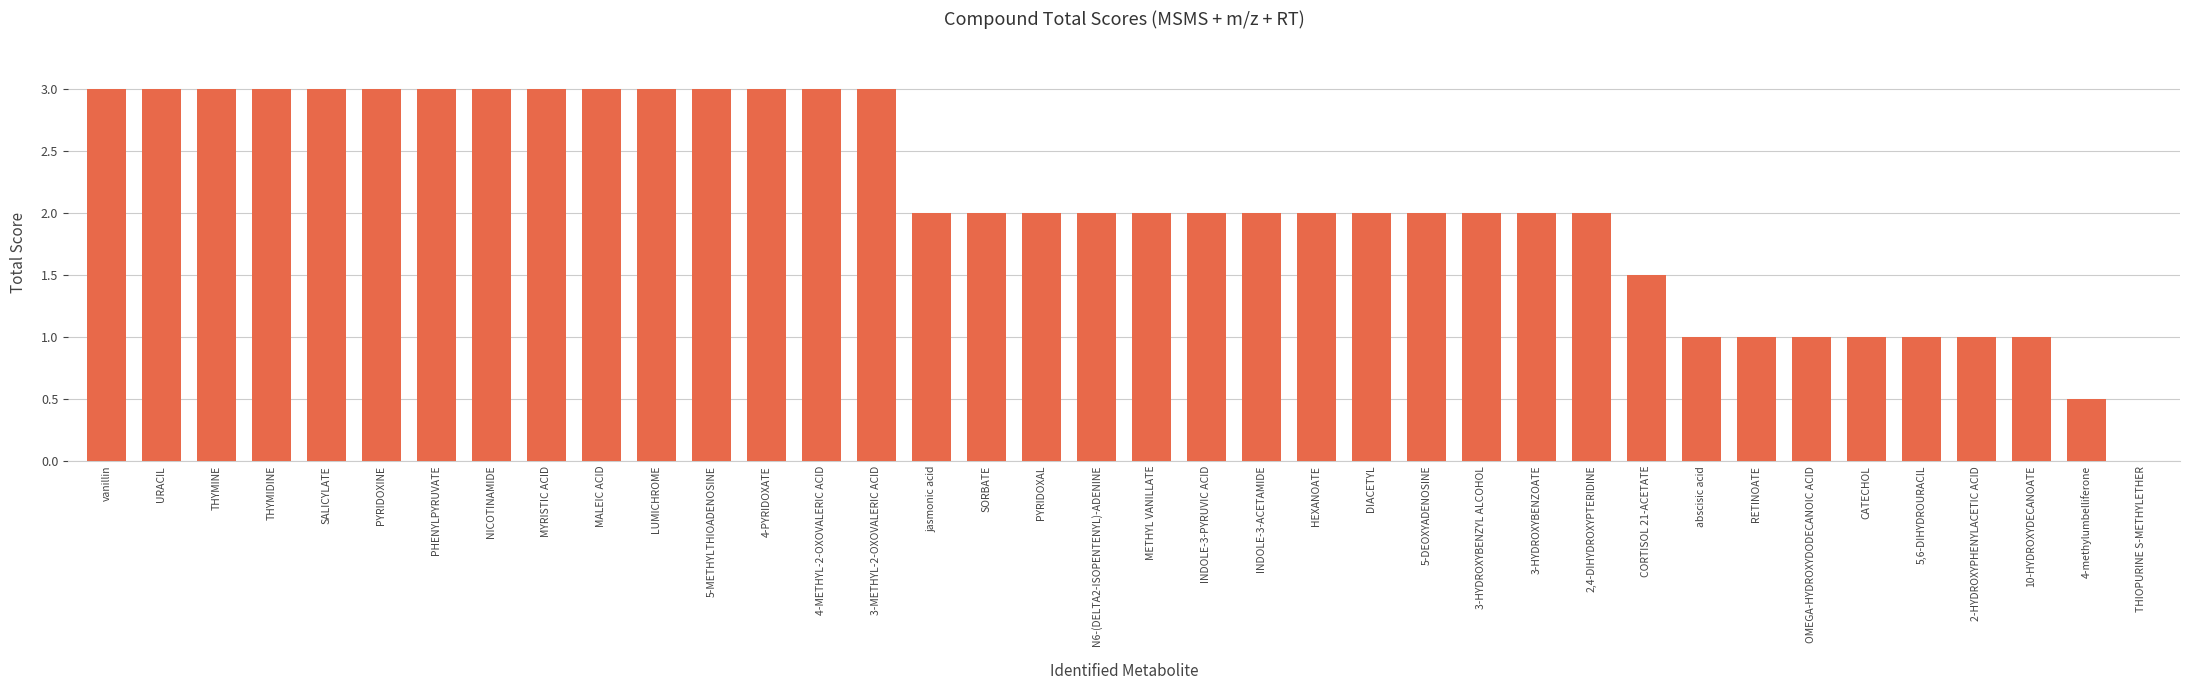

Which has a higher value, SALICYLATE or 2,4-DIHYDROXYPTERIDINE?

SALICYLATE